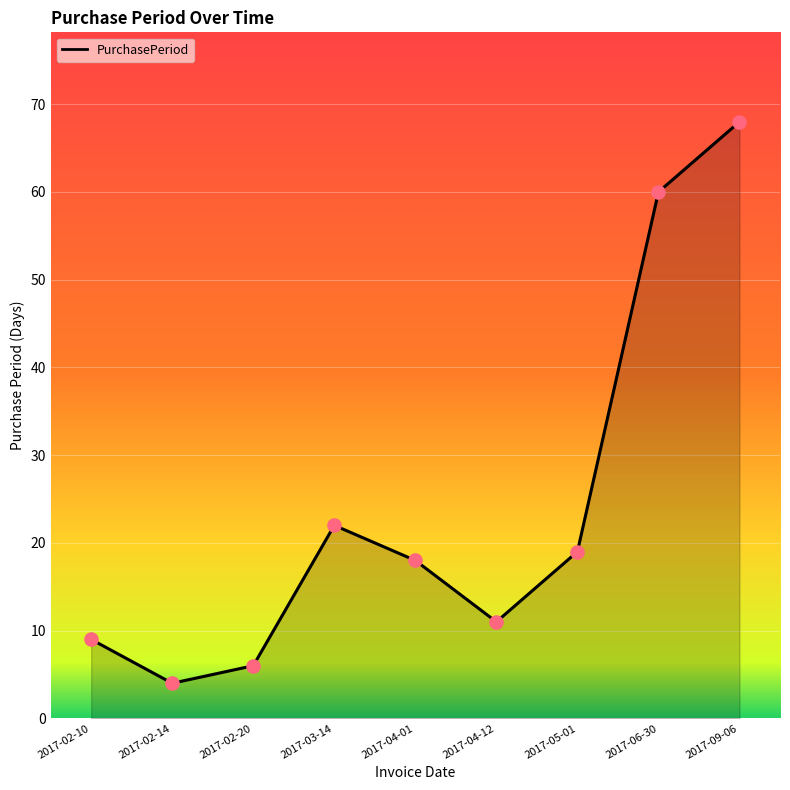

What is the ratio of the value at 2017-03-14 to the value at 2017-05-01?

1.2